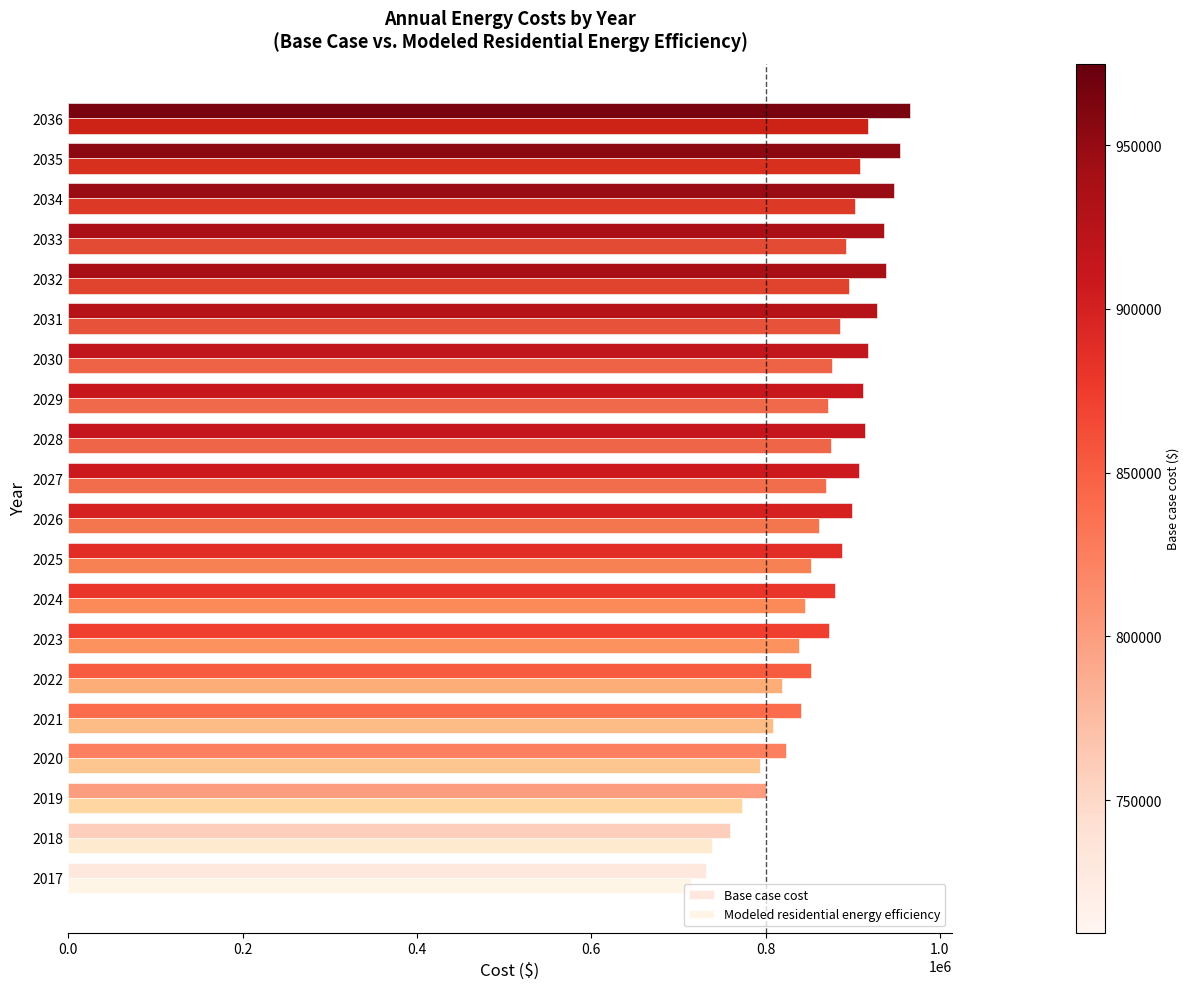

At how many categories does at least one series exceed 822678?

17